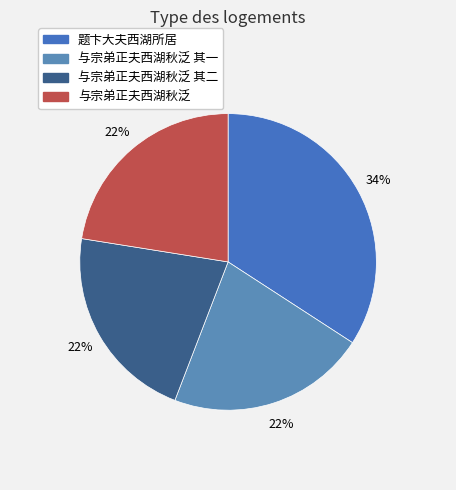

Which slice is the smallest?

与宗弟正夫西湖秋泛 其一